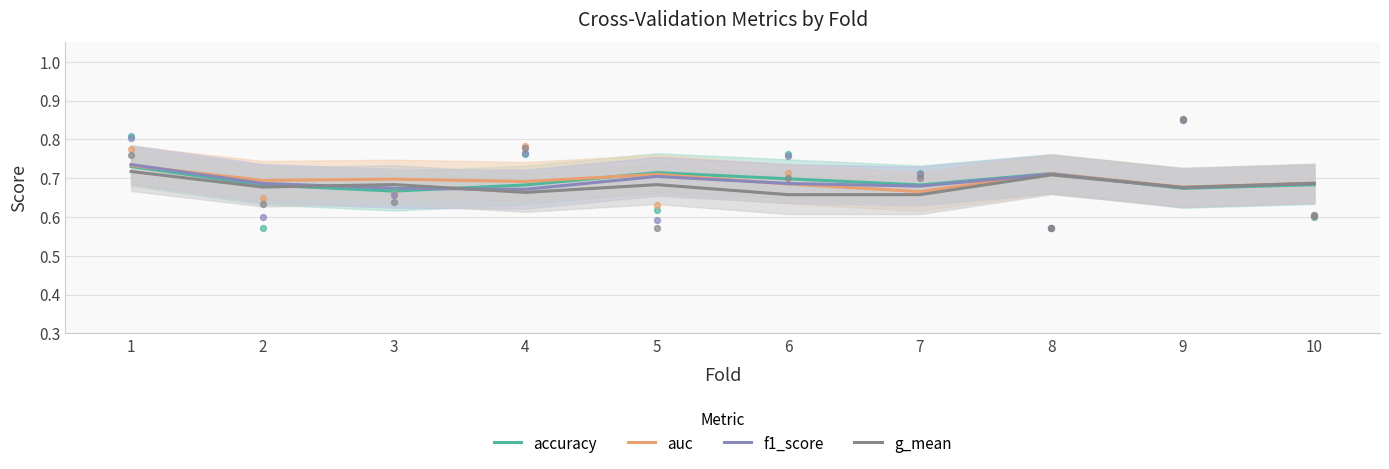

Which series has the largest total across all categories?

auc